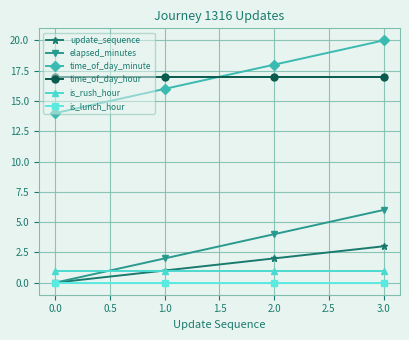

What are all the series names shown in the legend?

update_sequence, elapsed_minutes, time_of_day_minute, time_of_day_hour, is_rush_hour, is_lunch_hour